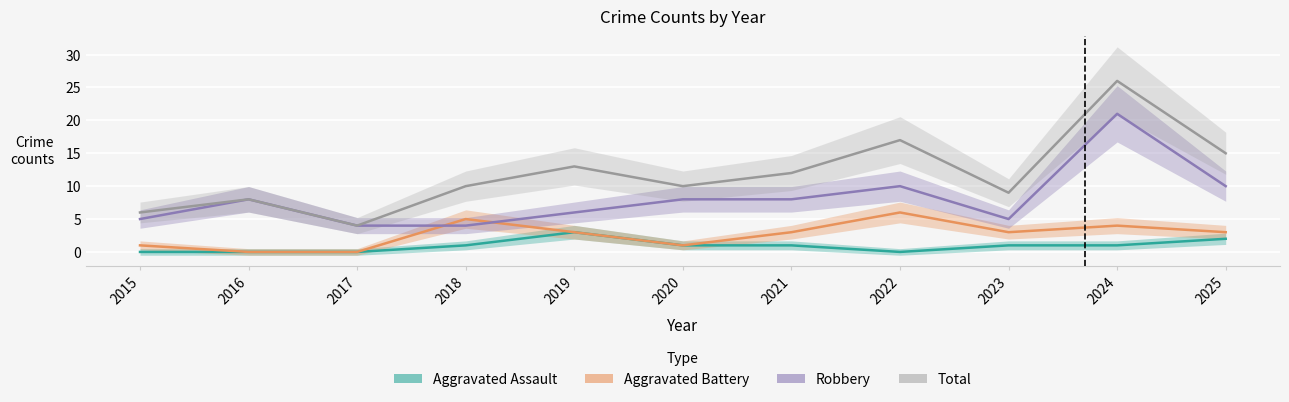

Reading right to left, transcribe all the data shown in this chart.

Aggravated Assault: 2	1	1	0	1	1	3	1	0	0	0
Aggravated Battery: 3	4	3	6	3	1	3	5	0	0	1
Robbery: 10	21	5	10	8	8	6	4	4	8	5
Total: 15	26	9	17	12	10	13	10	4	8	6